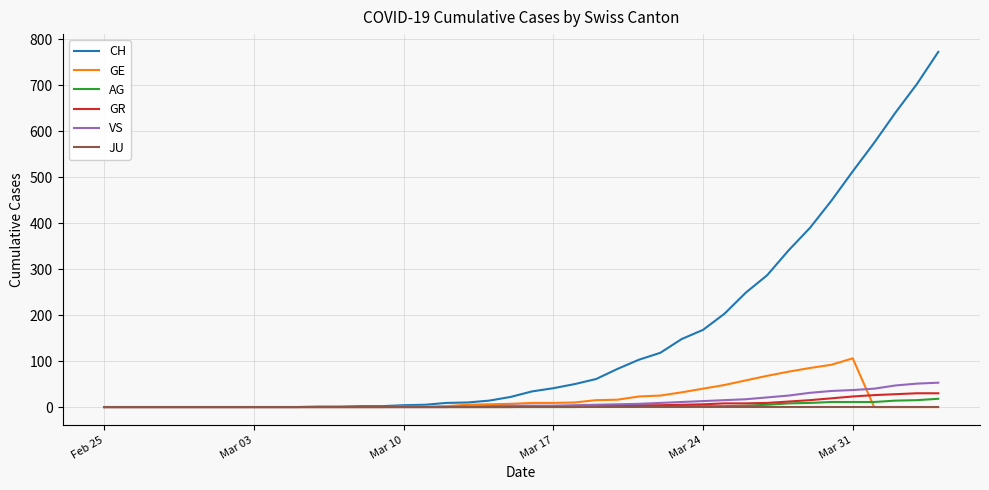

What is the maximum value for GE?

106